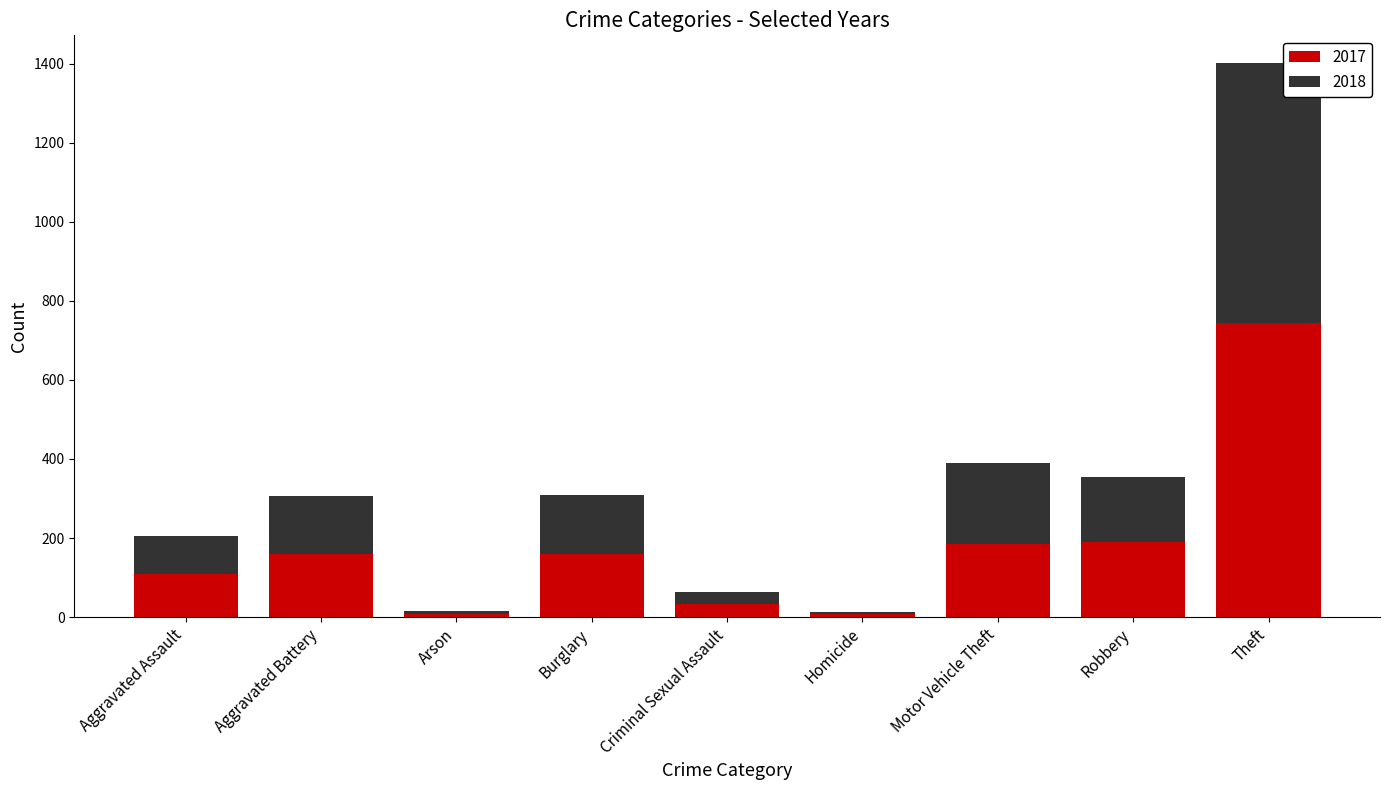

What is the total value across all series at Burglary?

309